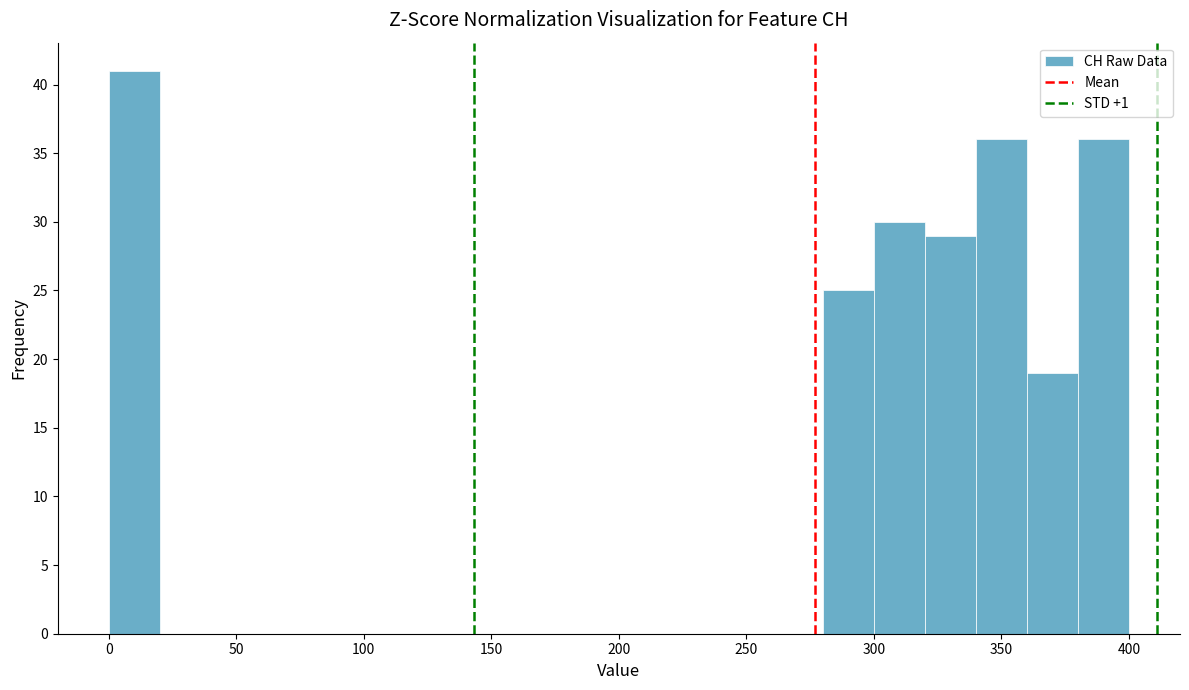

Reading left to right, transcribe this chart: for each bar, give the range it covers on the x-axis and its height. The values are not printed on the chart, so give them approximately, as read against the axis.

0 to 20: 41
20 to 40: 0
40 to 60: 0
60 to 80: 0
80 to 100: 0
100 to 120: 0
120 to 140: 0
140 to 160: 0
160 to 180: 0
180 to 200: 0
200 to 220: 0
220 to 240: 0
240 to 260: 0
260 to 280: 0
280 to 300: 25
300 to 320: 30
320 to 340: 29
340 to 360: 36
360 to 380: 19
380 to 400: 36